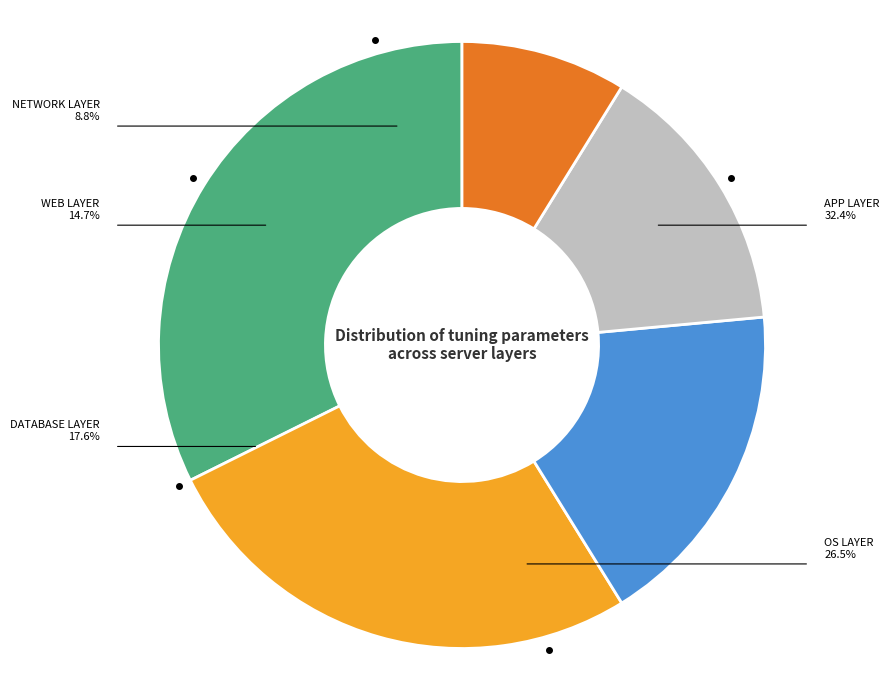

To the nearest percent, what percentage of the pie is Web layer?

15%